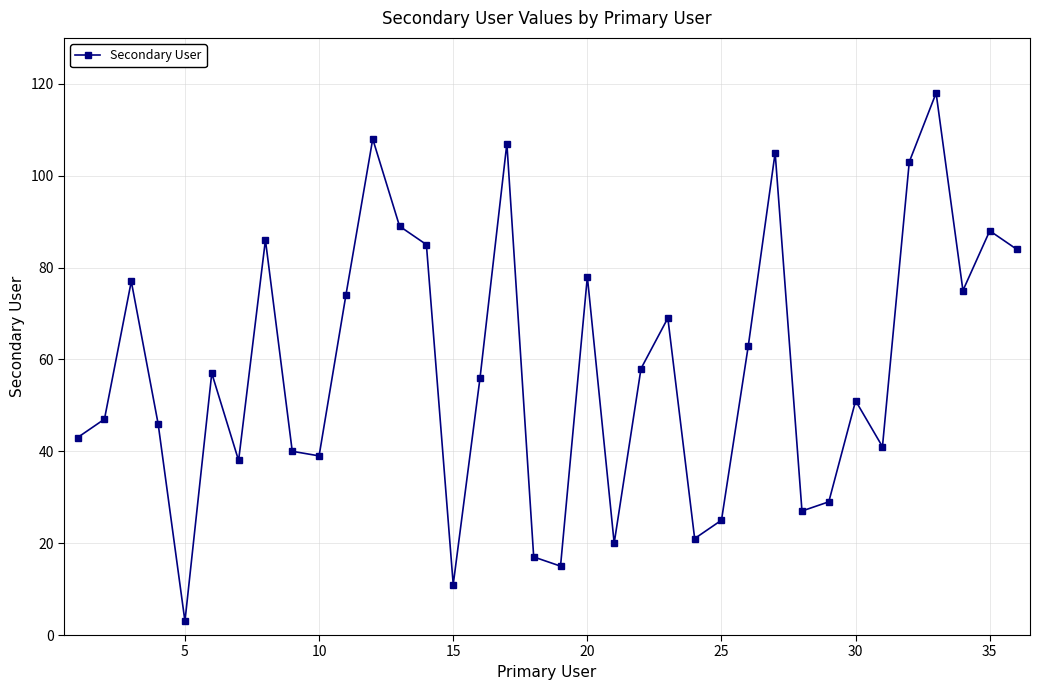

What is the average value?

58